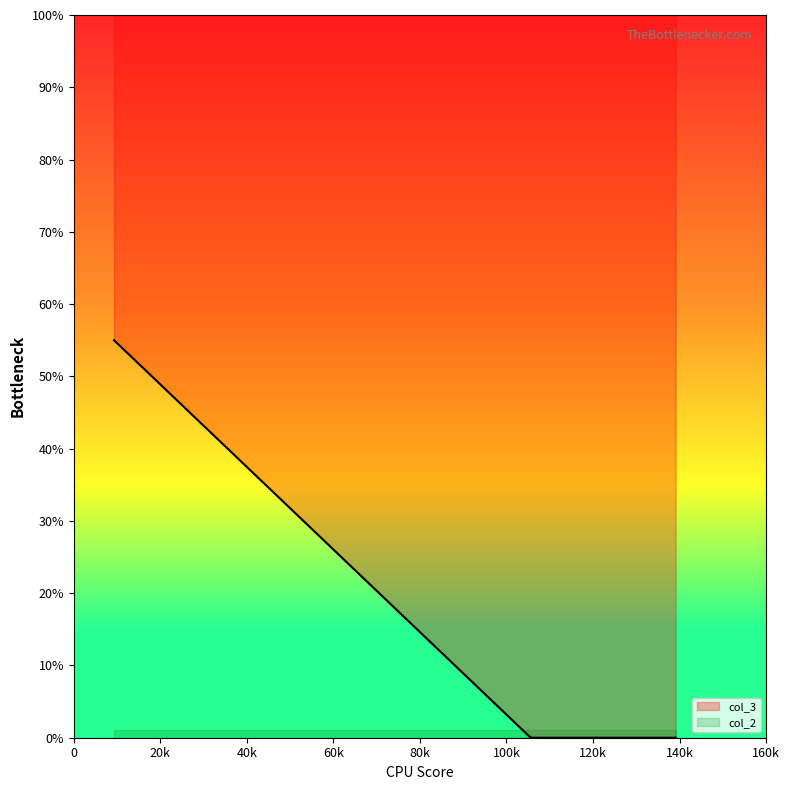

The col_3 series shows 33 at 93. True or false?

False